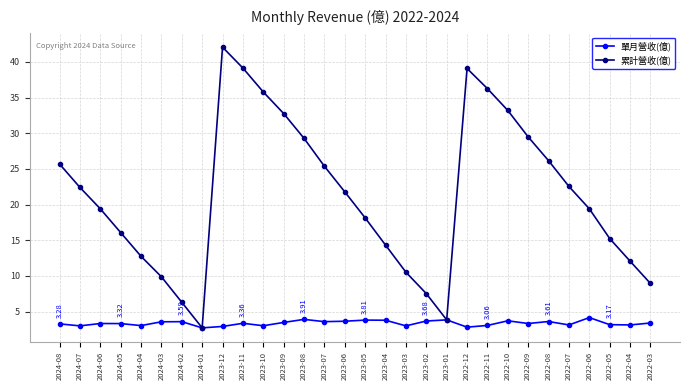

Which series changed the most between 2024-07 and 2023-01?

累計營收(億)